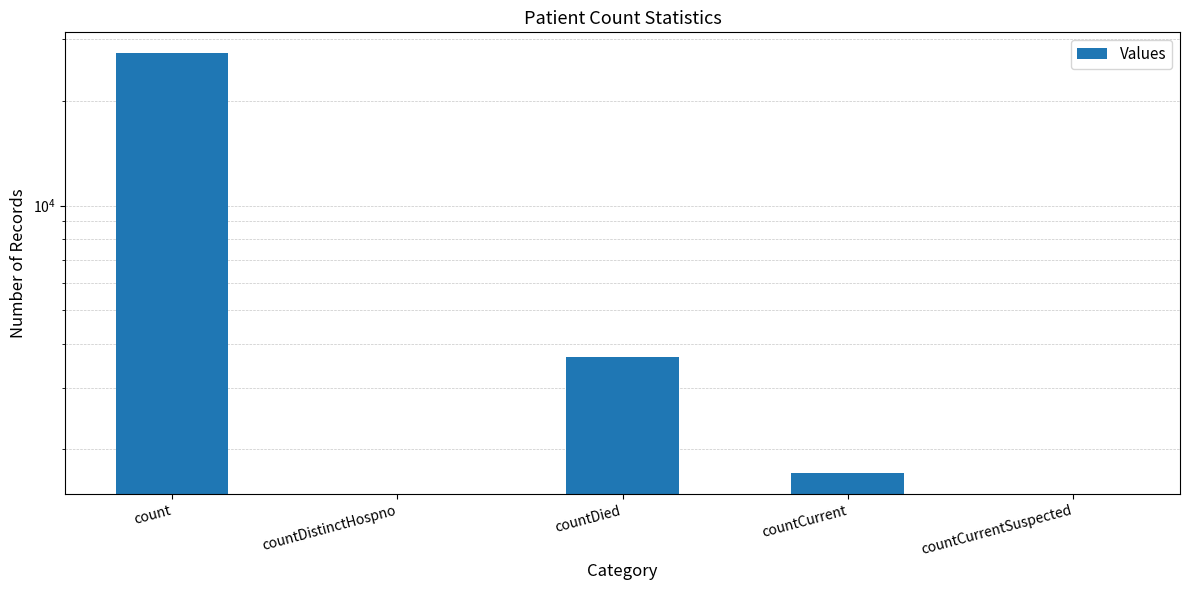

The chart shows a value of 1 at countCurrentSuspected. True or false?

False